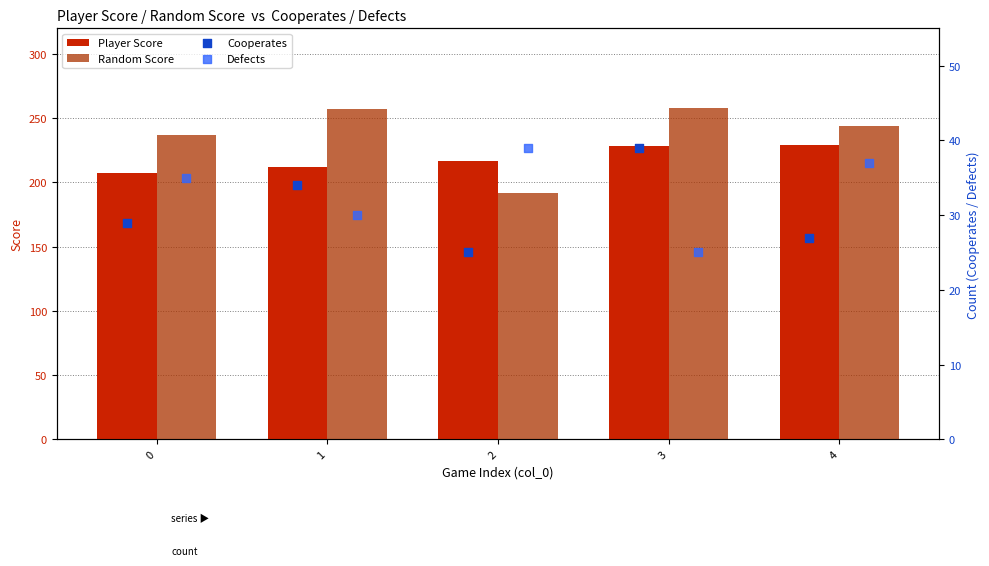

Which series contains the highest Y value?

Random Score